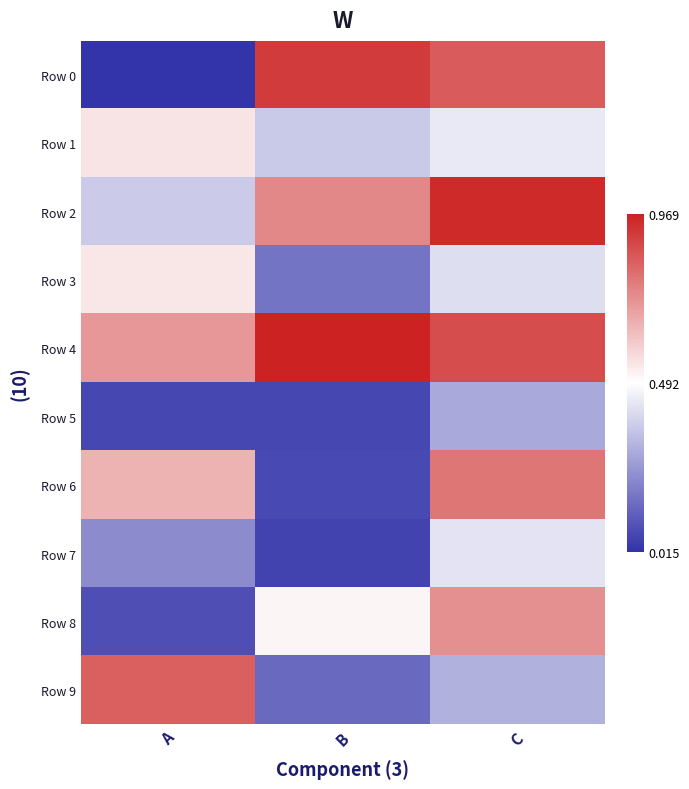

What is the difference between the highest and lowest values at B?

0.9